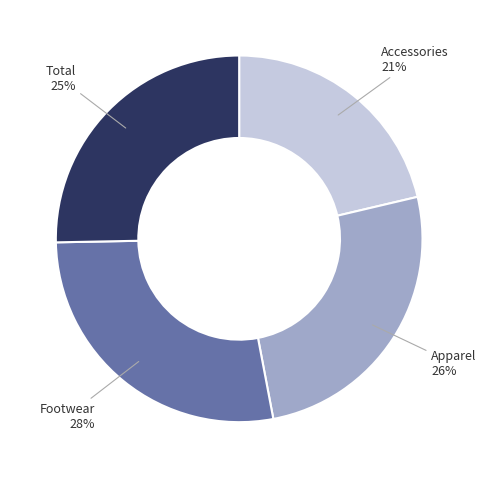

Is there any slice that represents more than half of the pie?

No